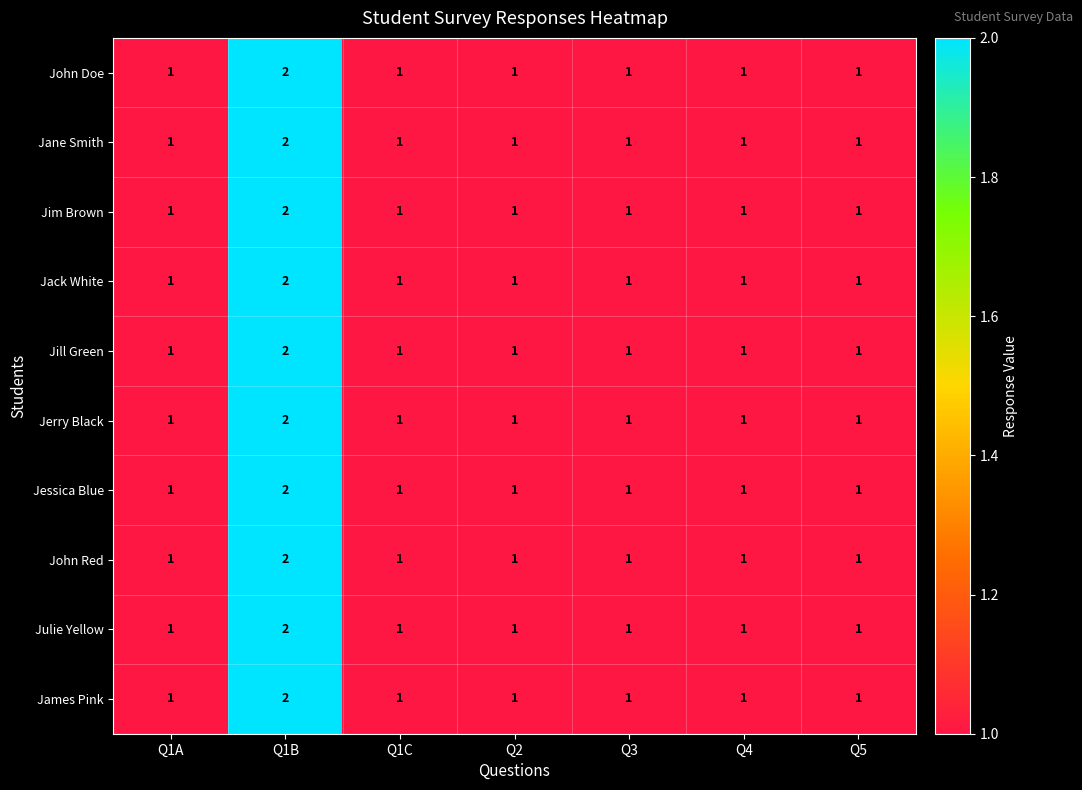

At which category is the sum across all series the highest?

Q1B